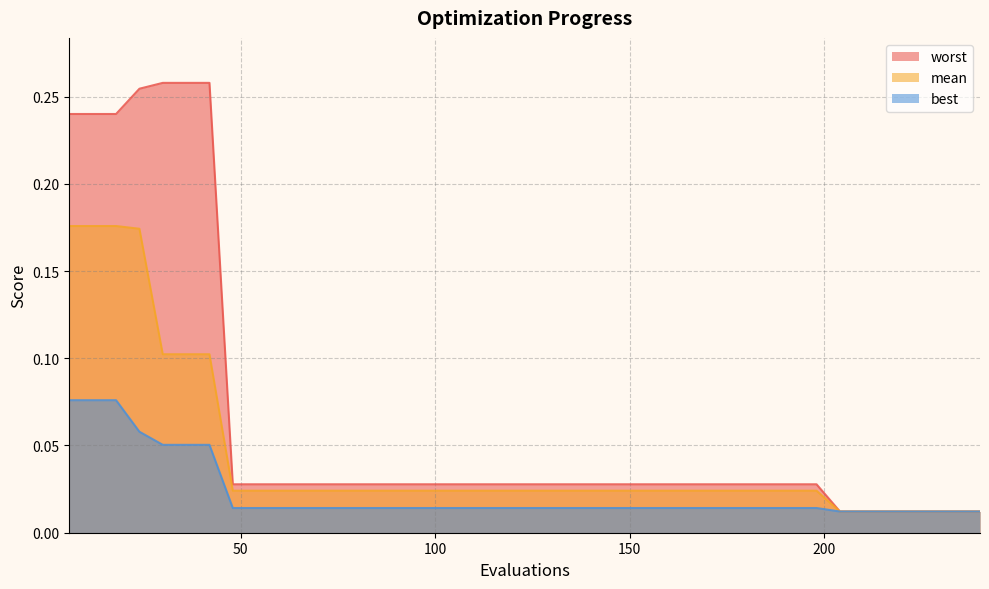

Does the chart display data point markers on the line(s)?

No